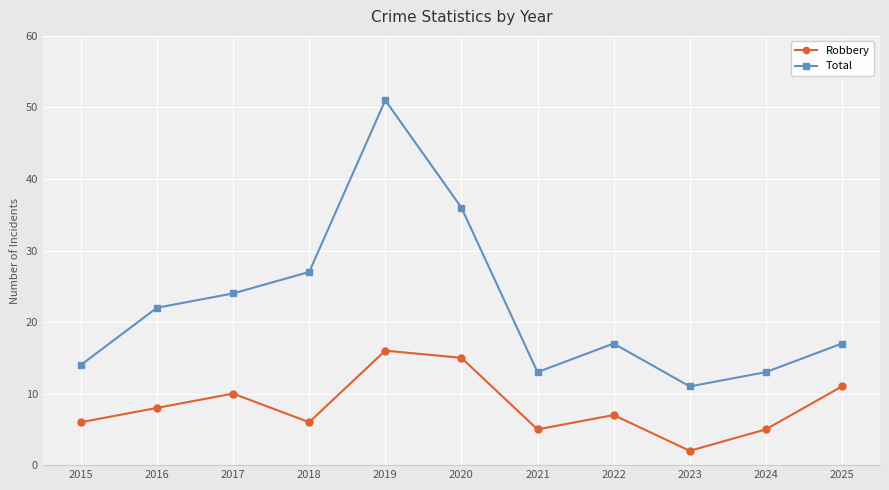

Rank the series by their average value, from lowest to highest.

Robbery, Total